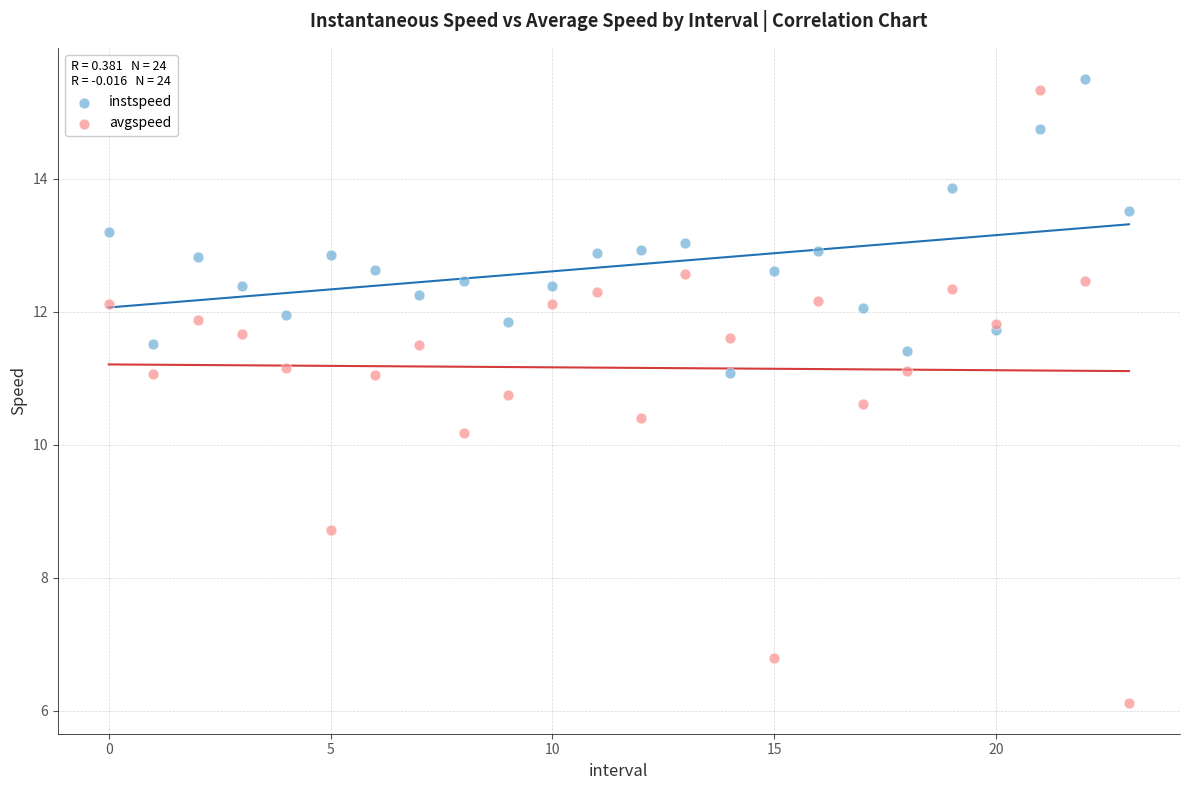

Which series contains the lowest Y value?

avgspeed